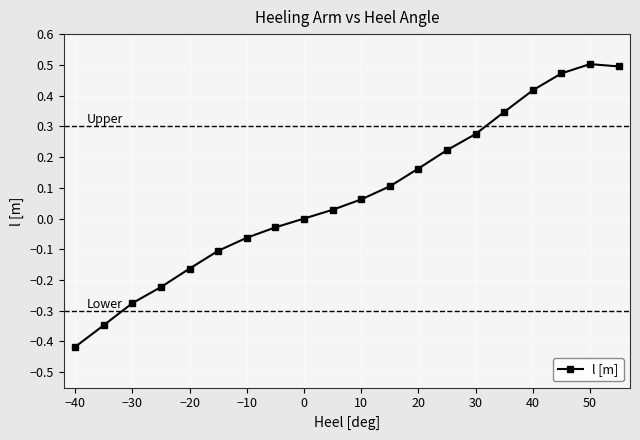

True or false: there are more than 2 points higher than both neighbors.

False